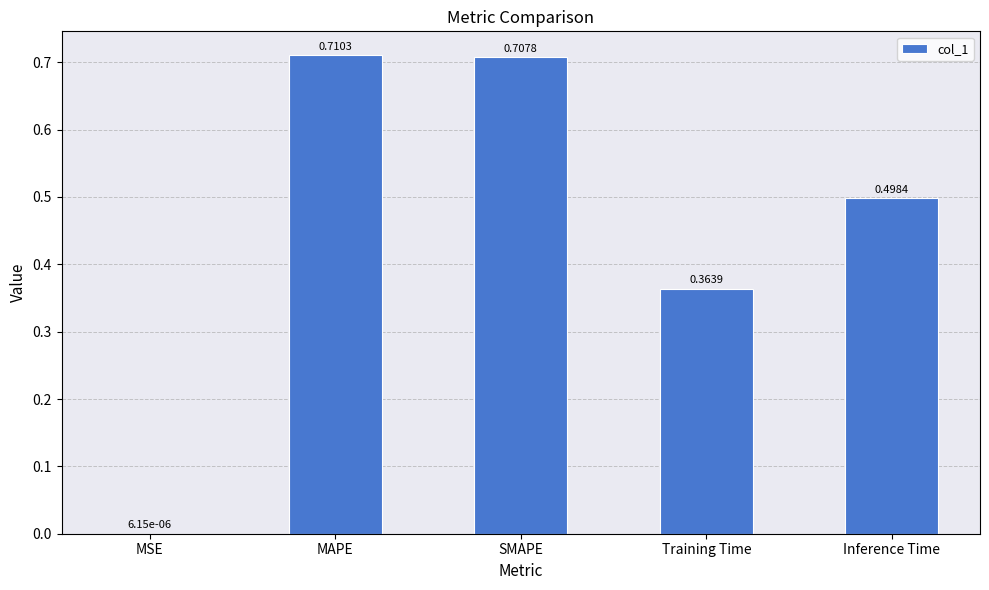

What is the sum of all values?

2.3